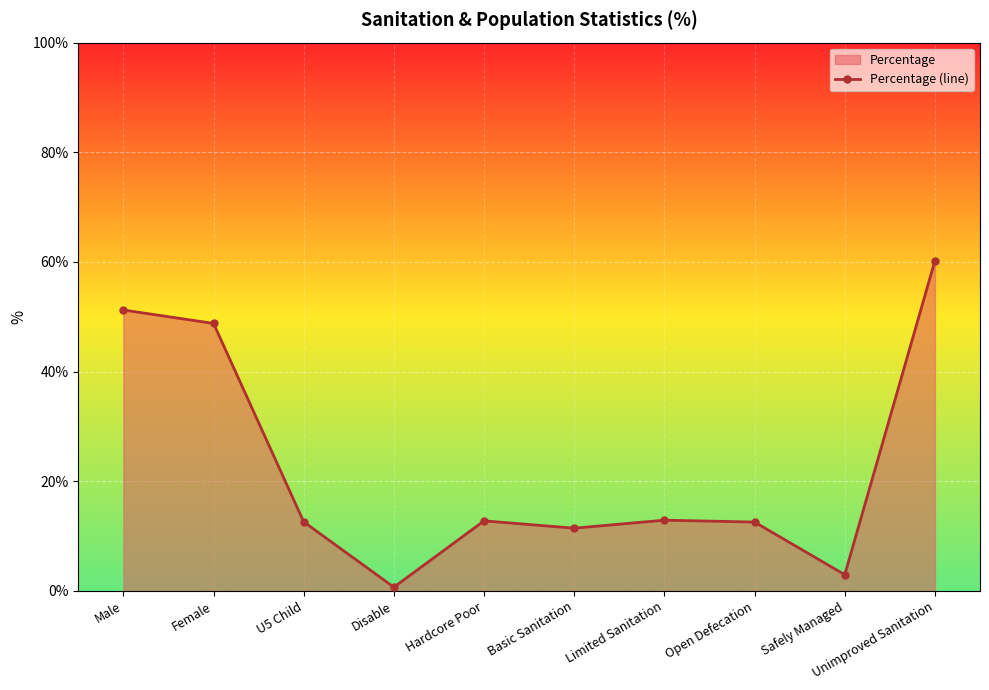

At which category does the data reach its first local peak?

Hardcore Poor